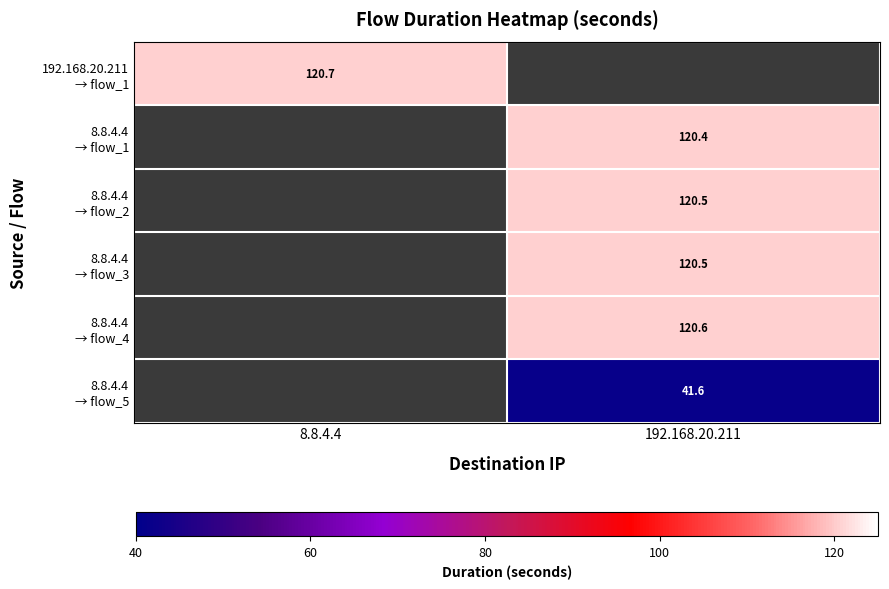

What is the minimum value shown in the chart?

41.6